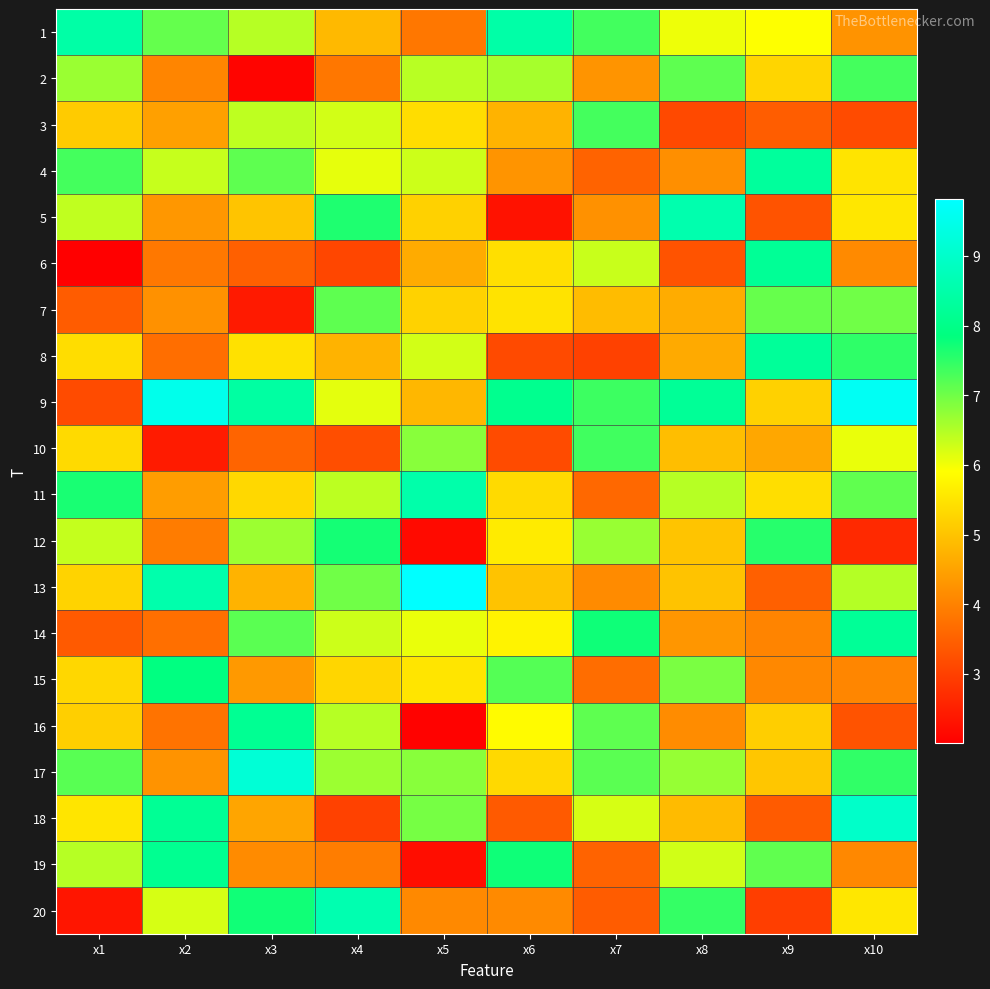

What is the total value across all series at x10?

118.1